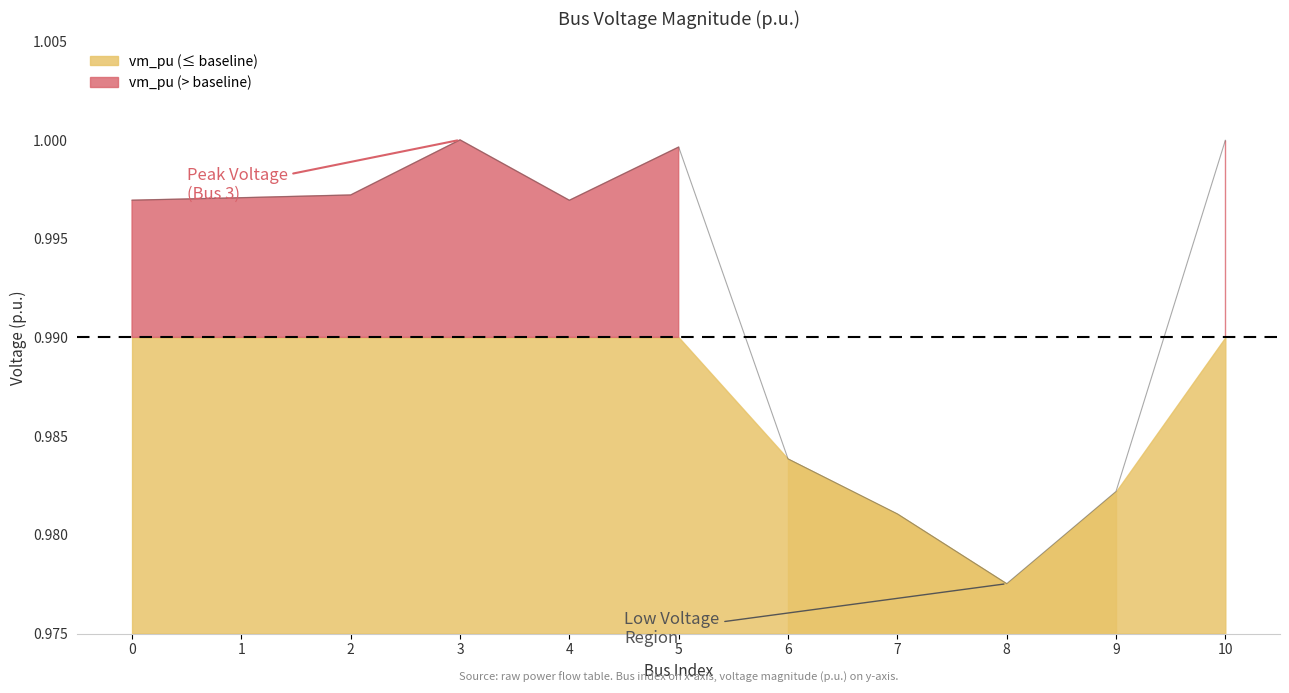

Reading left to right, list all the values displayed in this chart.

0=1.0	1=1.0	2=1.0	3=1.0	4=1.0	5=1.0	6=1.0	7=1.0	8=1.0	9=1.0	10=1.0